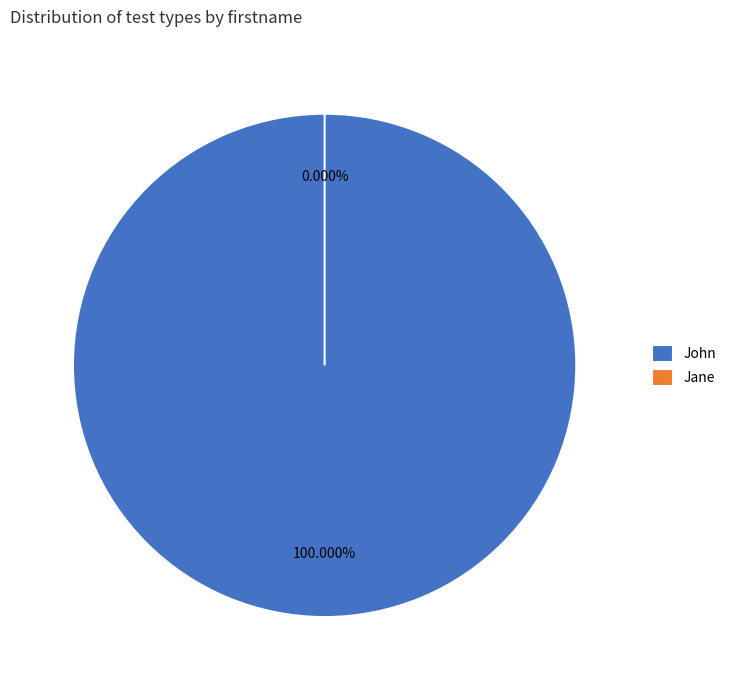

Which has a higher value, Jane or John?

John